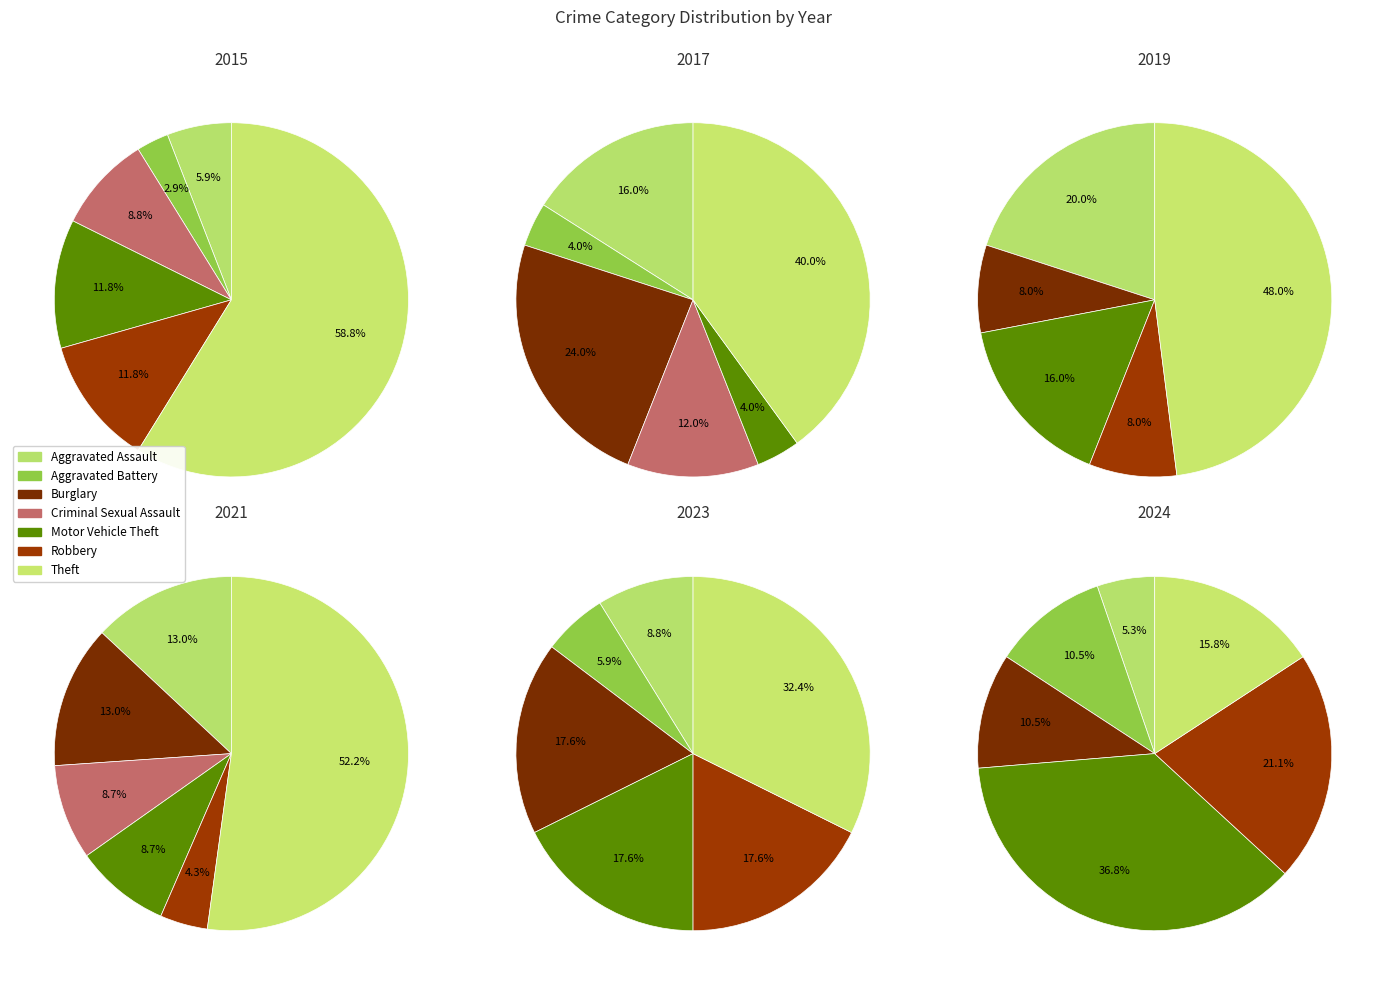

Rank the series at Motor Vehicle Theft from lowest to highest value.

2017, 2021, 2015, 2019, 2023, 2024